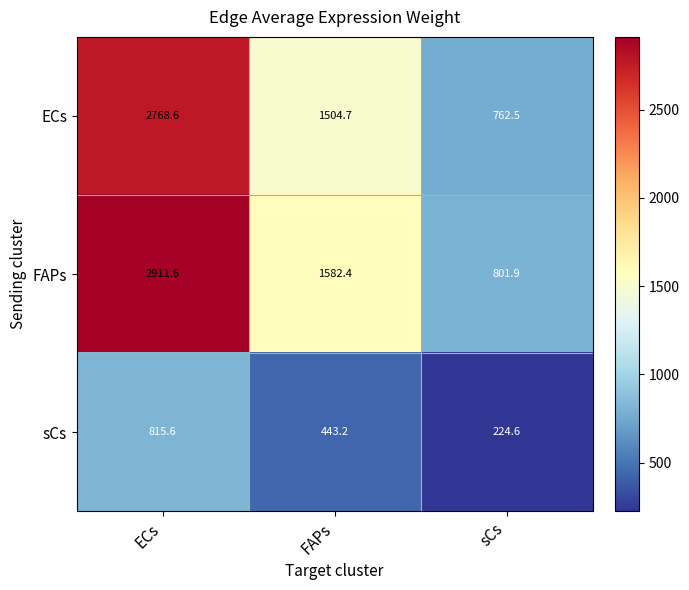

At how many categories does at least one series exceed 321?

3